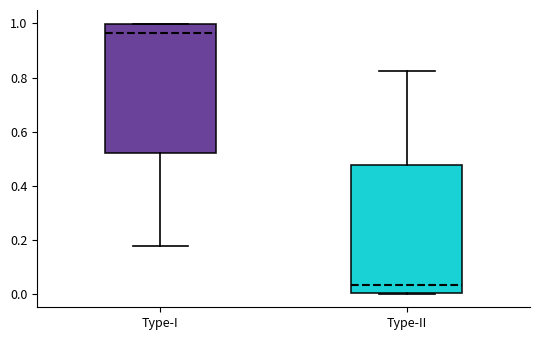

Reading left to right, read every box against the y-axis: the position of its median line, the range the box covers, and the ends of its whiskers. The values are not printed on the chart, so give them approximately, as read against the axis.

Type-I: median 0.96, box 0.52 to 1.00, whiskers 0.18 to 1.00
Type-II: median 0.04, box 0.00 to 0.48, whiskers 0.00 to 0.82